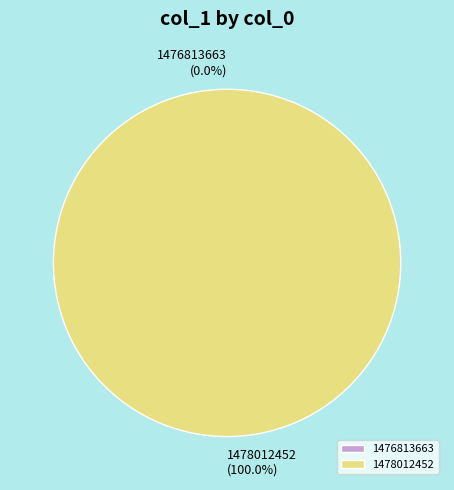

What is the largest slice in the pie chart?

1478012452